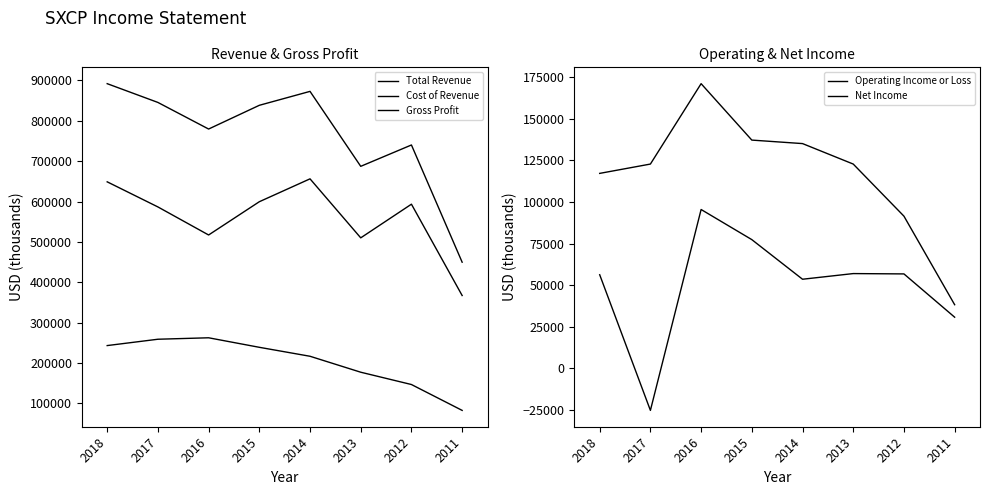

How many interior local peaks does the Total Revenue series have?

2